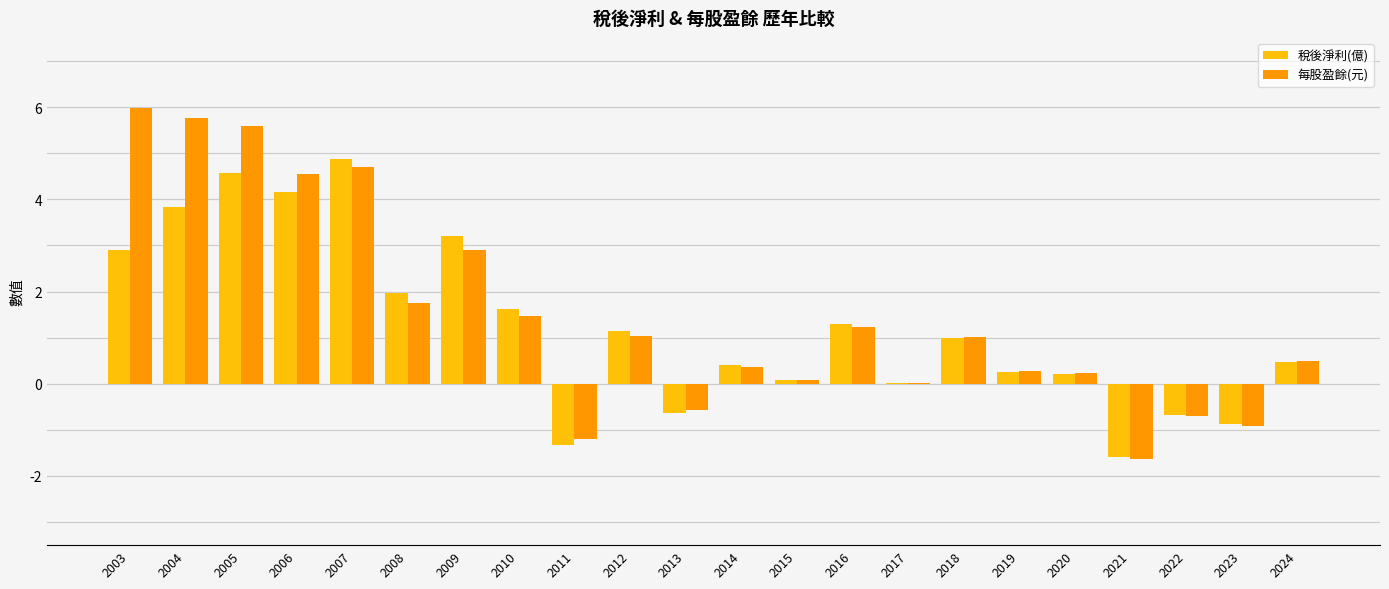

At which label does 稅後淨利(億) first exceed 0?

2003